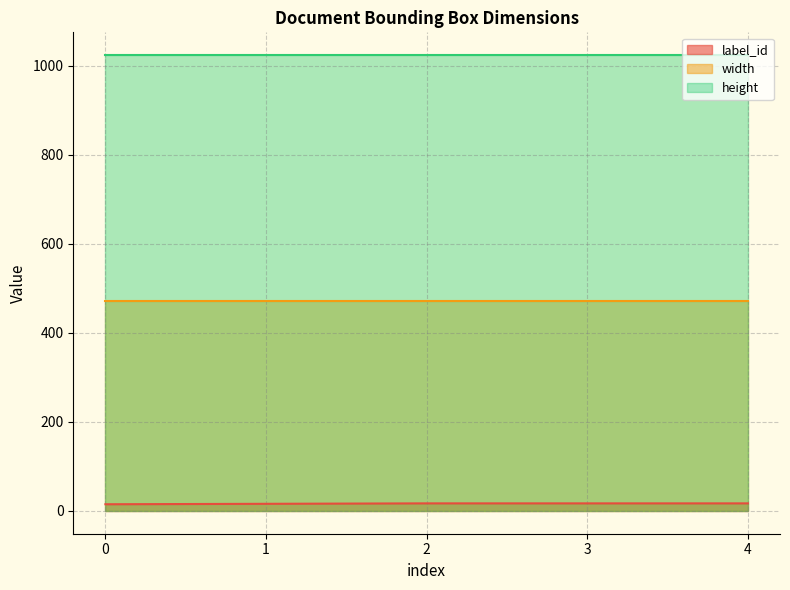

Rank the categories by height value from lowest to highest.

0, 1, 2, 3, 4